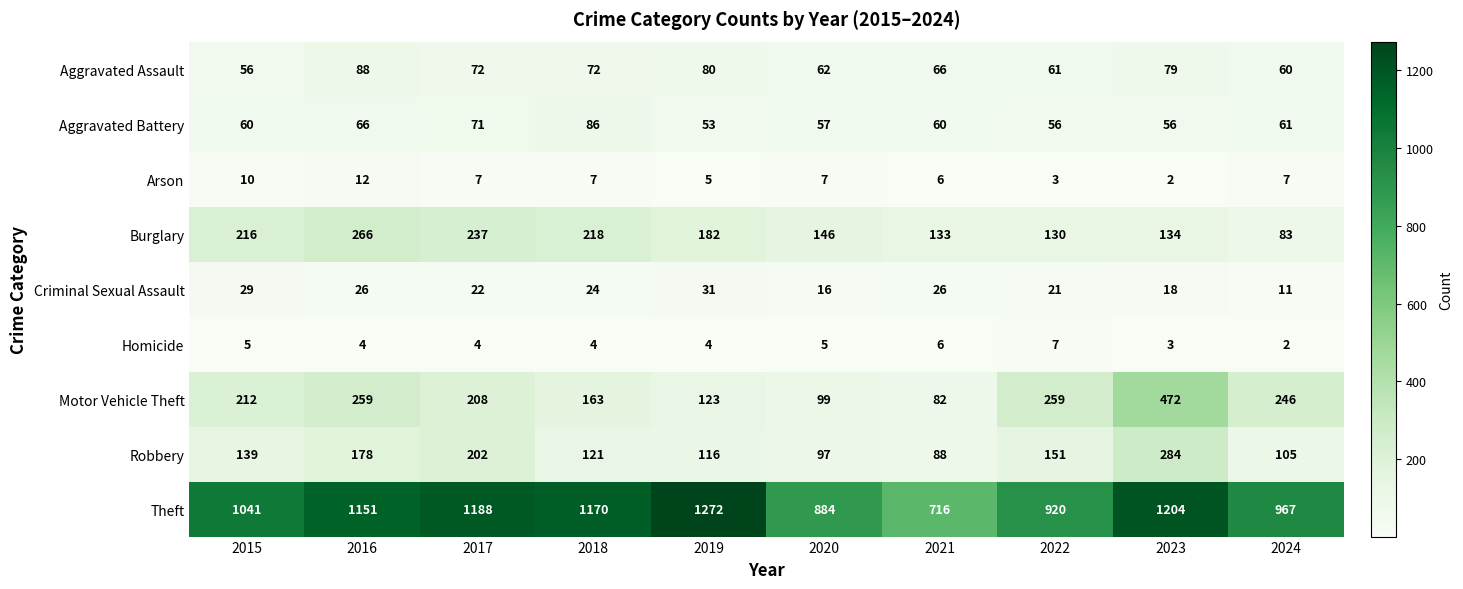

List the series in order of their peak value, highest first.

Theft, Motor Vehicle Theft, Robbery, Burglary, Aggravated Assault, Aggravated Battery, Criminal Sexual Assault, Arson, Homicide